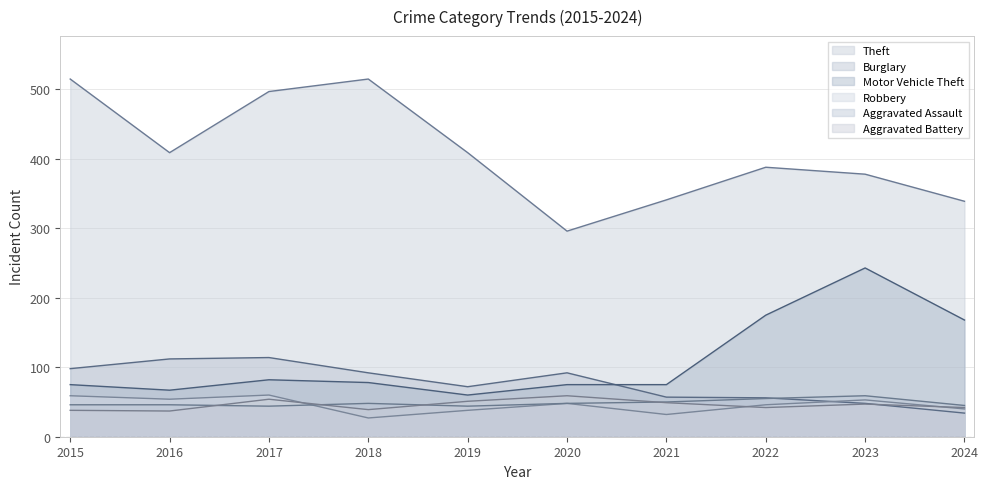

In Aggravated Assault, how many points are lower than both neighbors (excluding endpoints)?

2